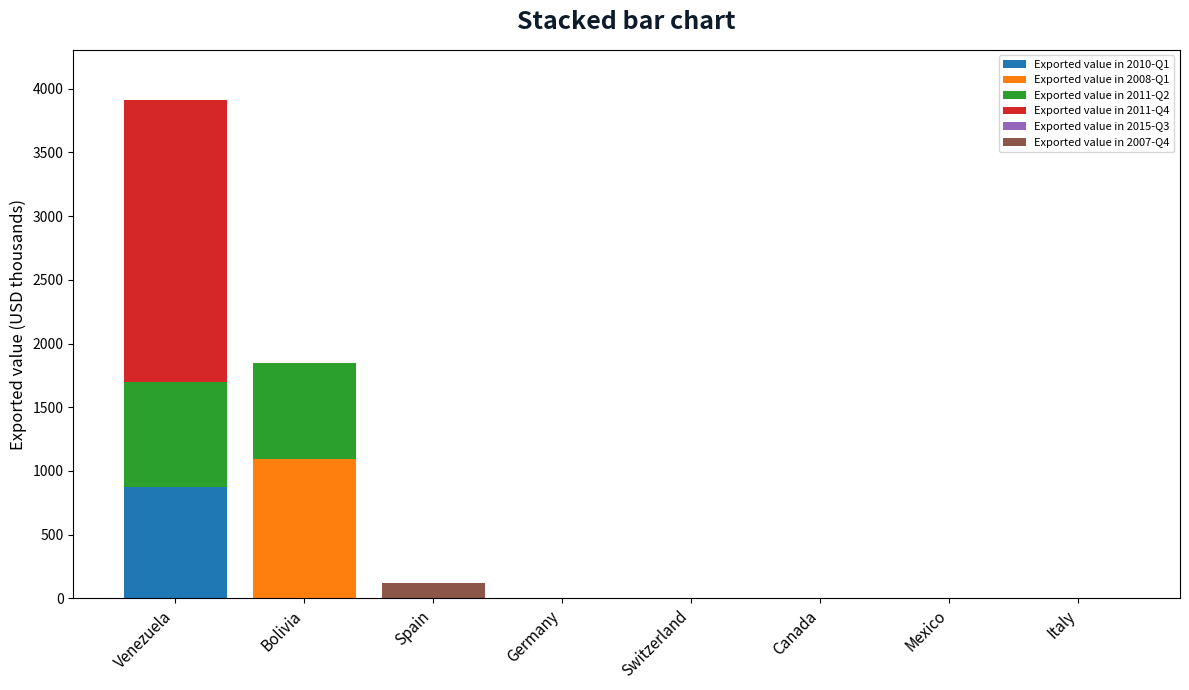

What is the total value across all series at Venezuela?

3913